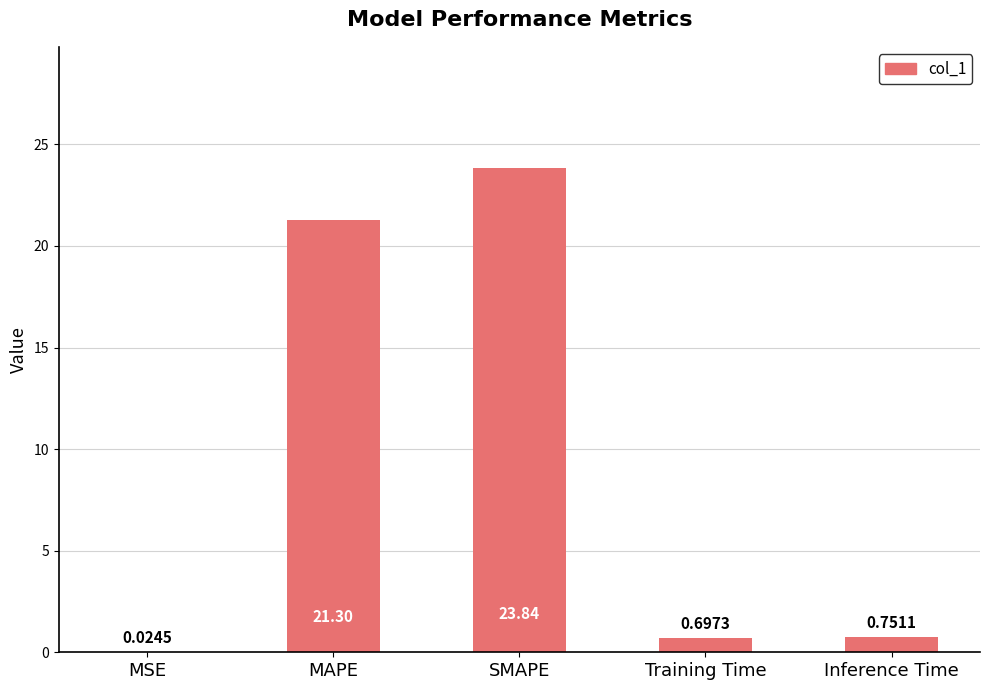

At which label is the value closest to 11?

Inference Time